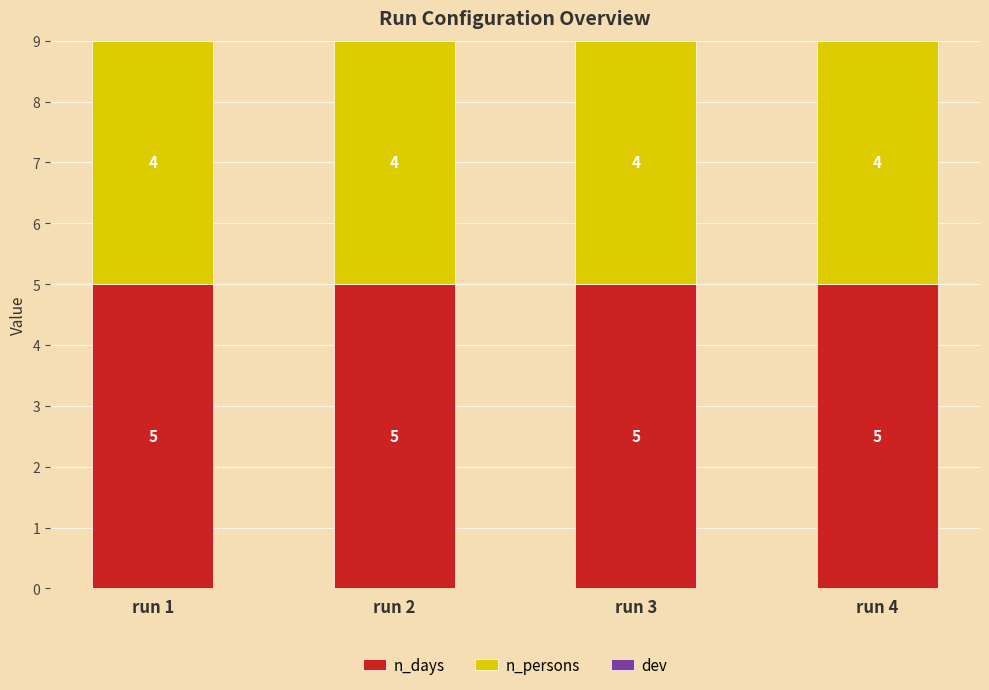

What is the total value across all series at run 2?

9